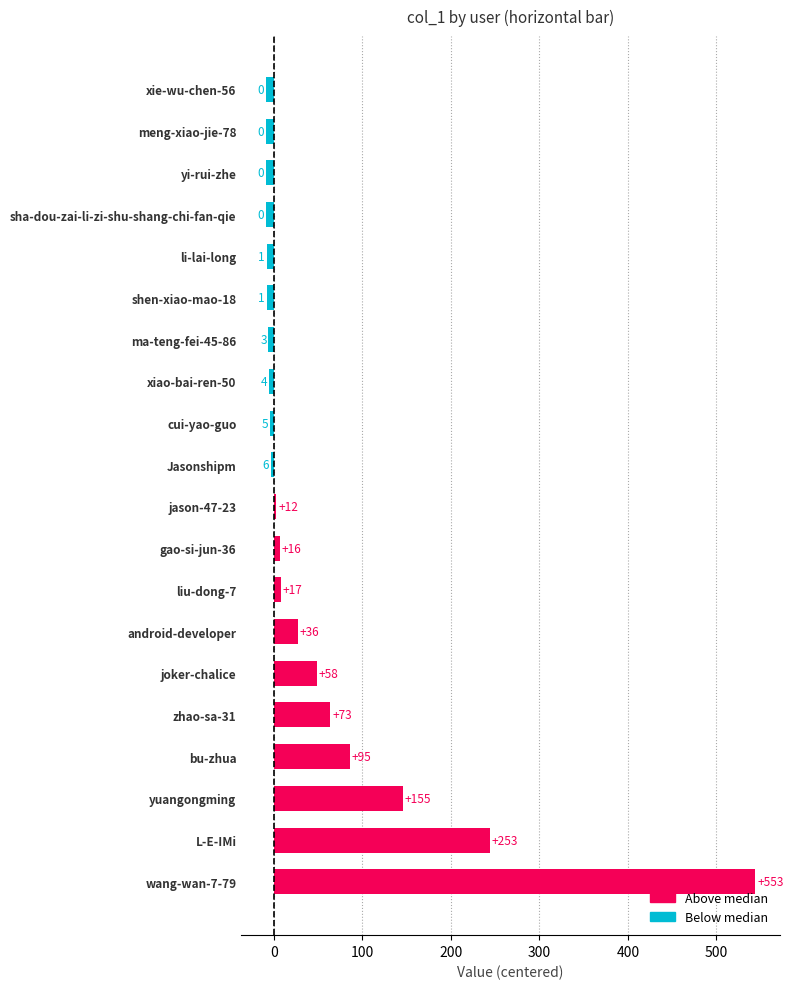

How many bars are there in total?

20